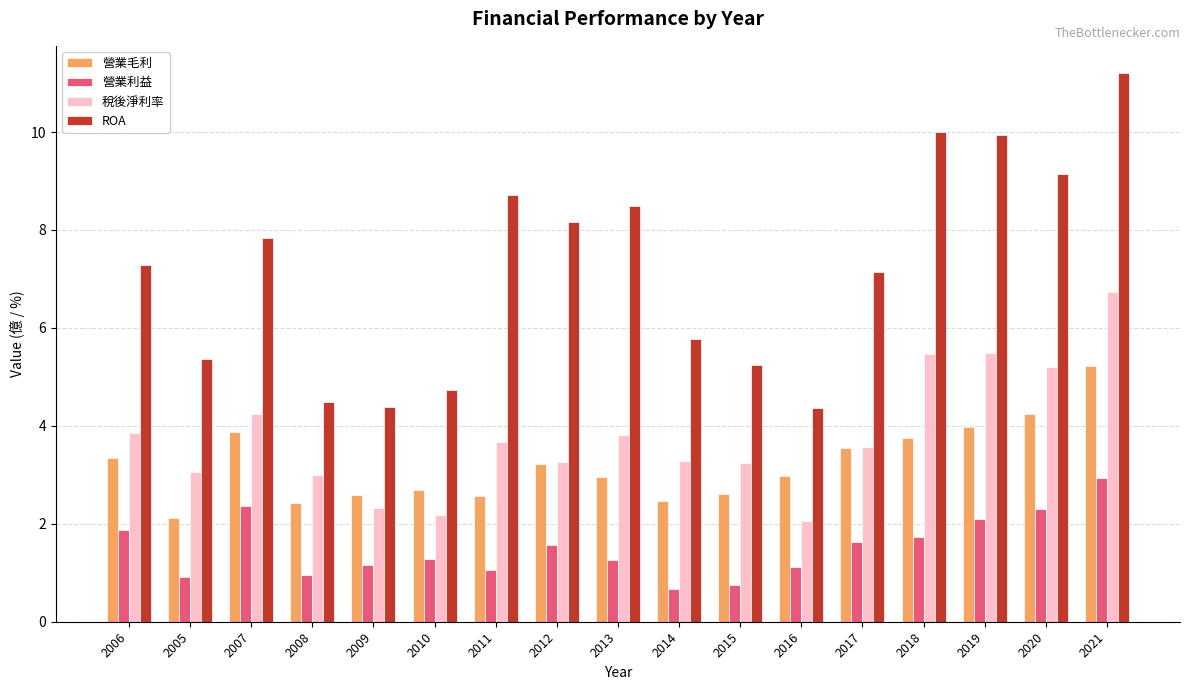

Which series changed the most between 2013 and 2019?

稅後淨利率